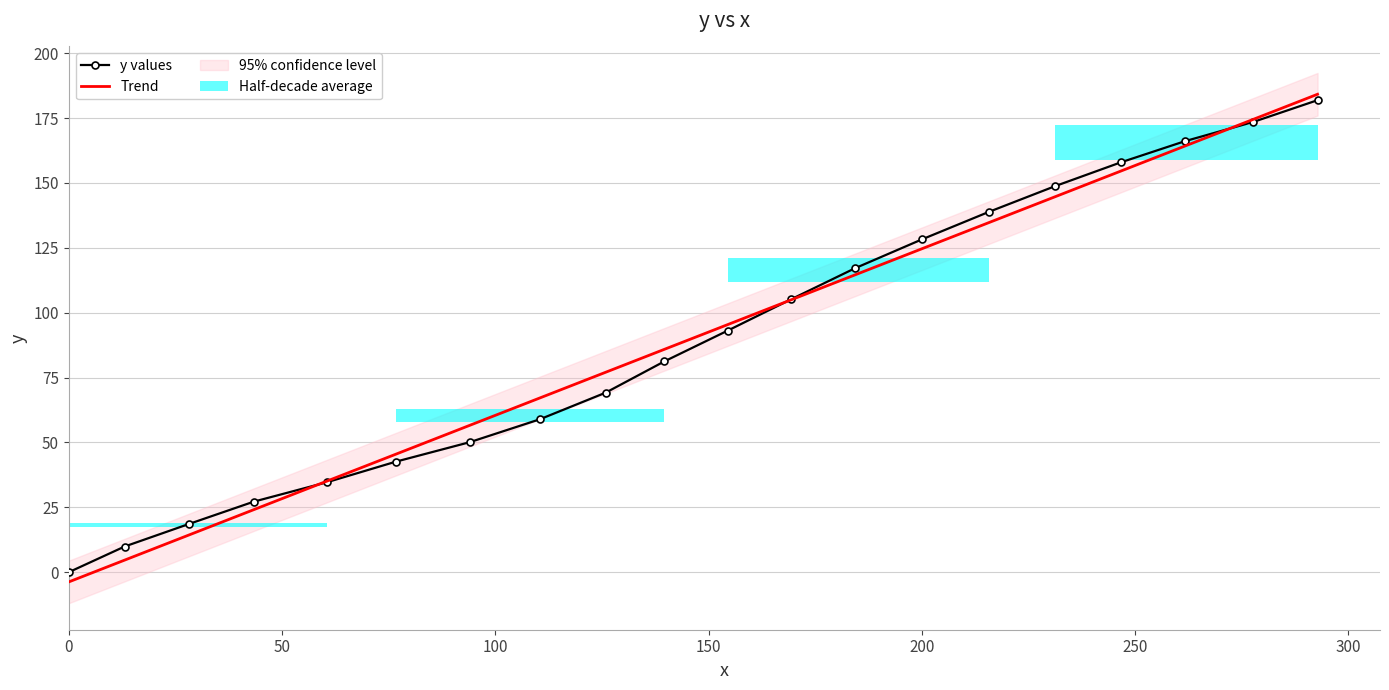

Which series has the largest range (max minus min)?

Trend